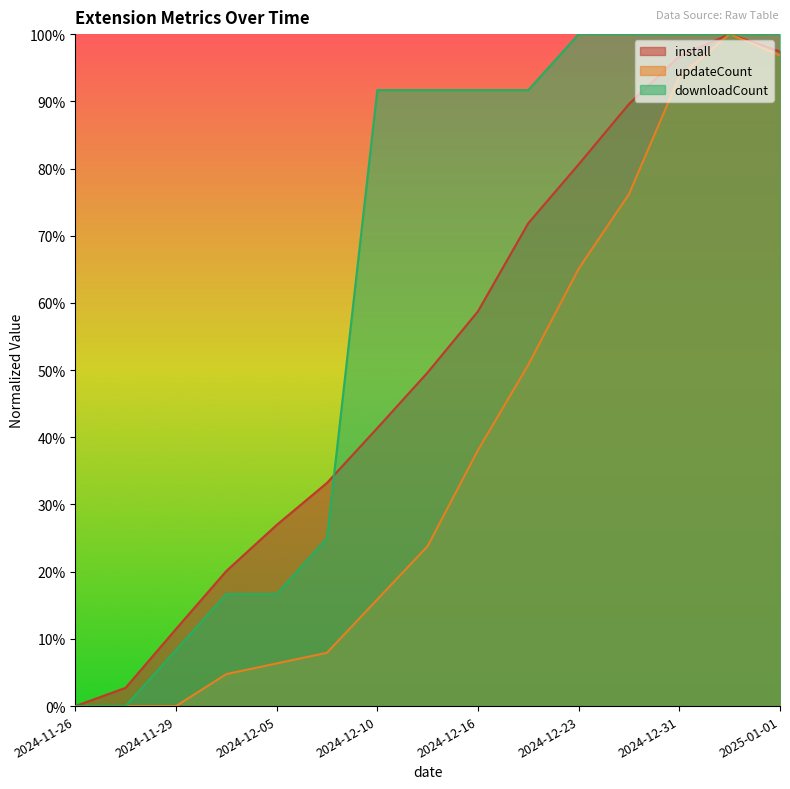

After their last crossing, which series has the higher values: downloadCount or install?

downloadCount